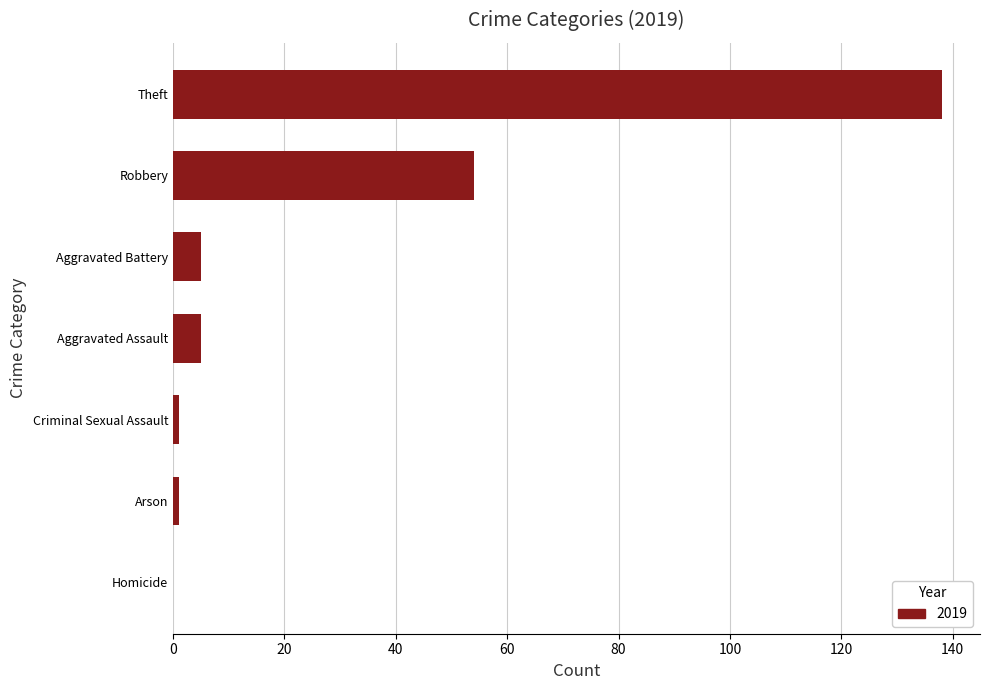

Which has a higher value, Arson or Robbery?

Robbery